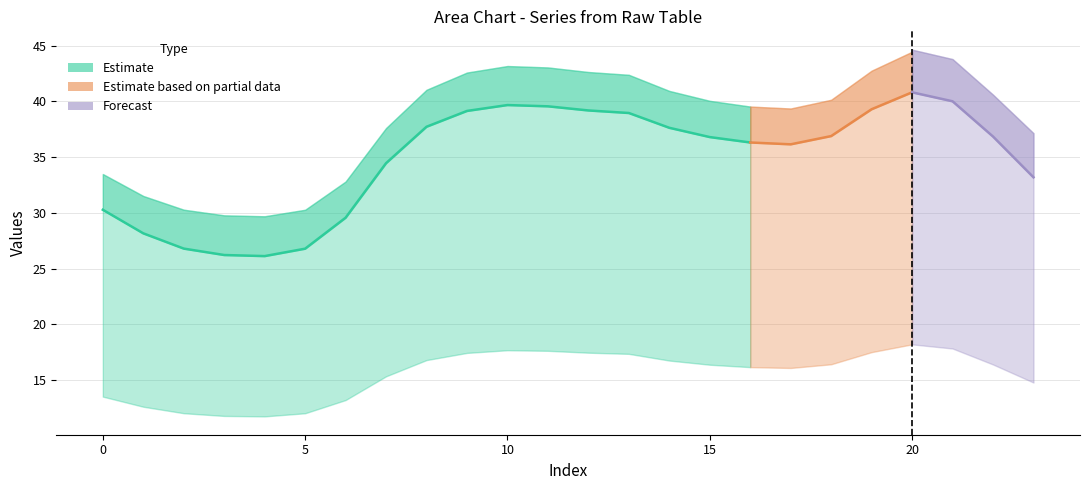

How many data points does each series have?

24